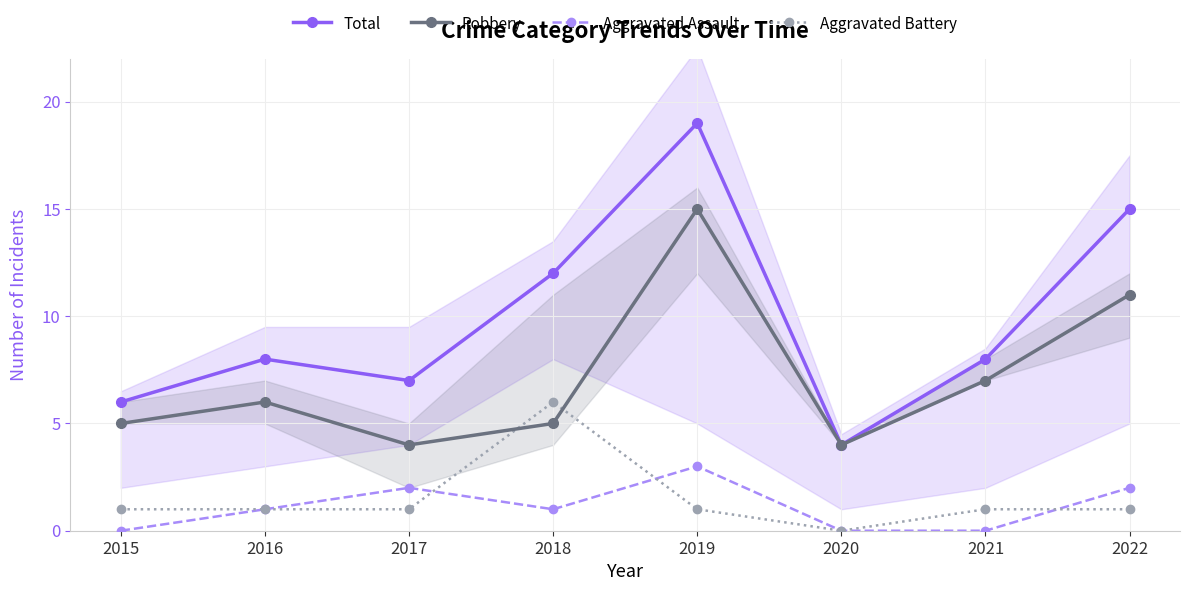

True or false: Aggravated Battery and Total cross at least once.

False